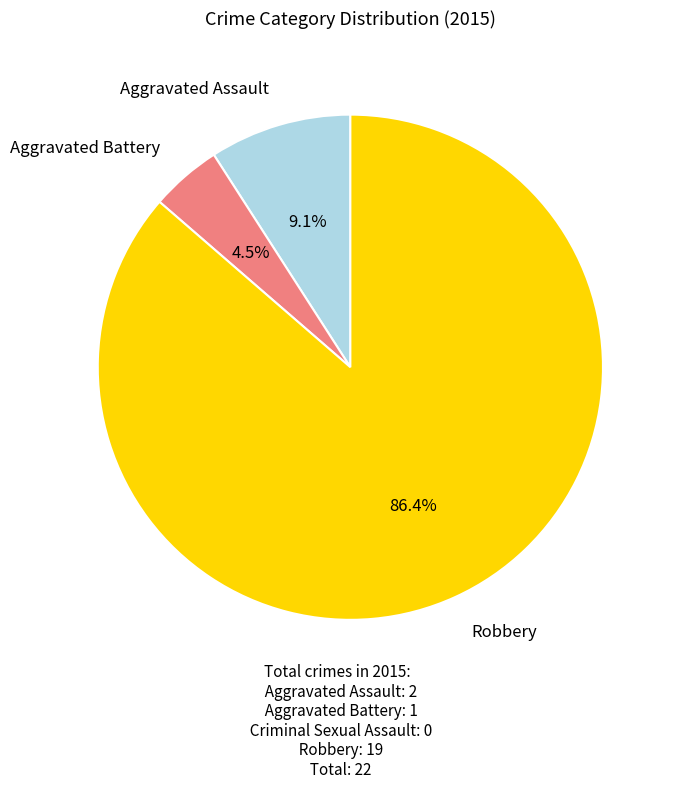

Is there a majority slice in this chart?

Yes